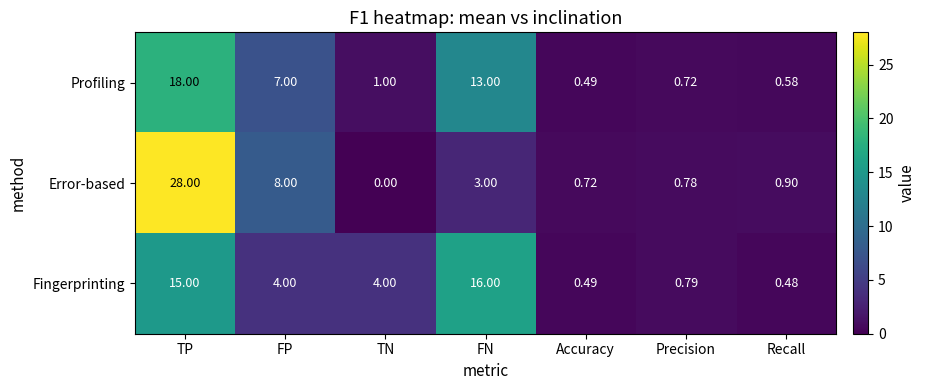

At which label does Error-based reach its peak?

TP